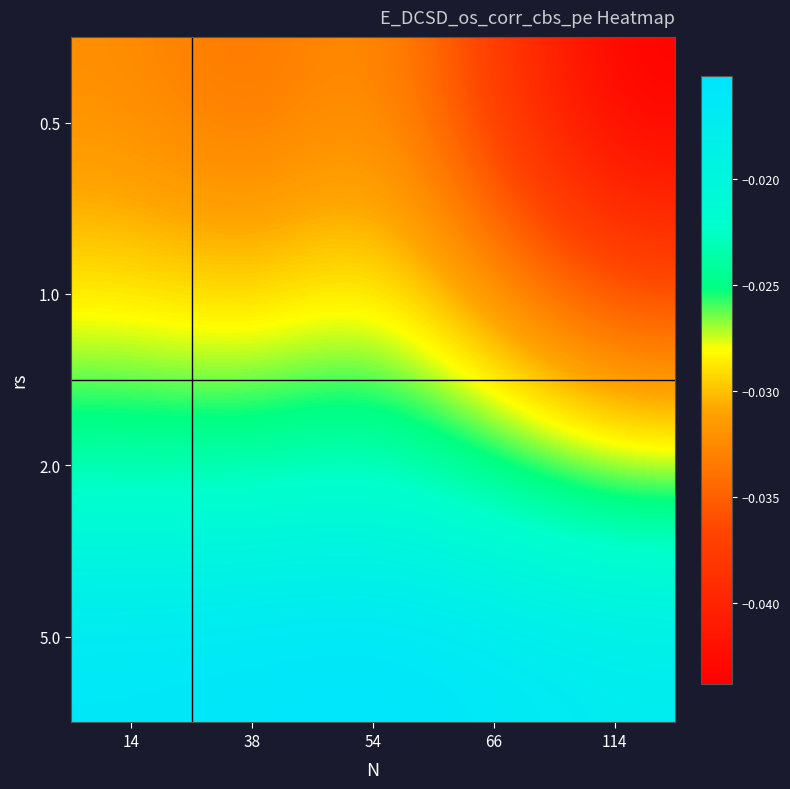

Between 14 and 54, which series saw the biggest shift?

2.0